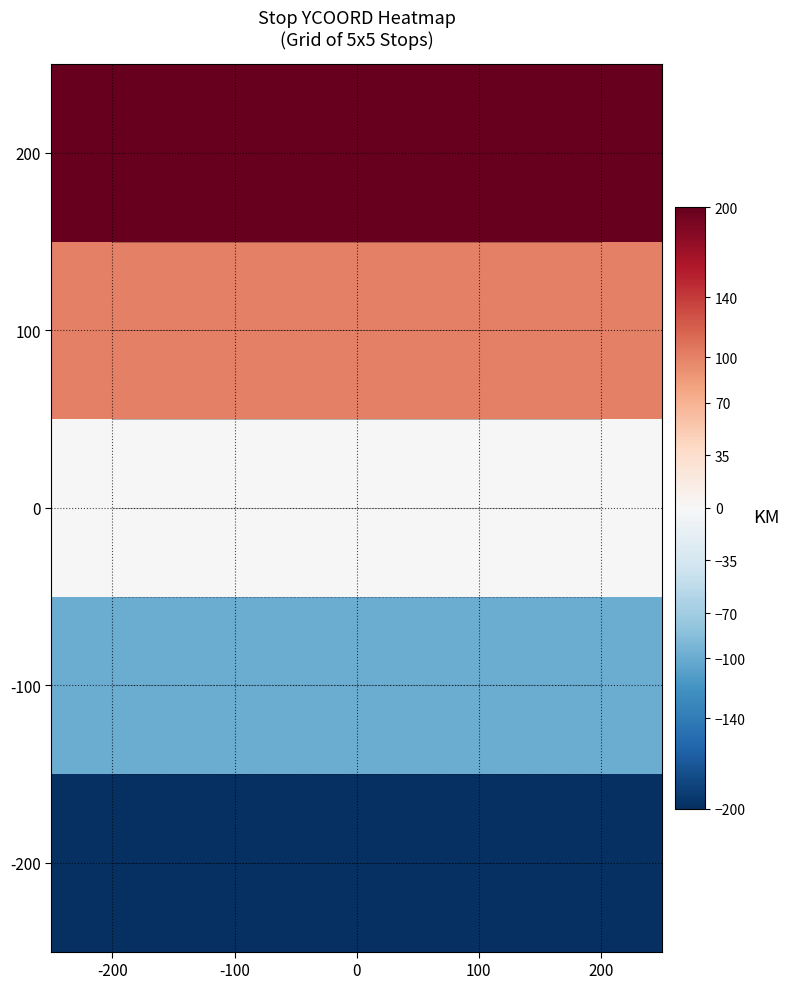

List the series in order of their peak value, lowest first.

-200, -100, 0, 100, 200